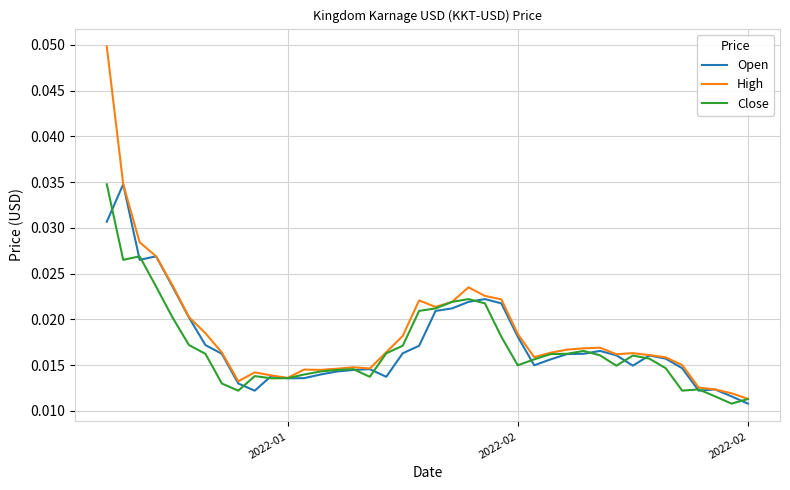

Which series has the largest range (max minus min)?

High